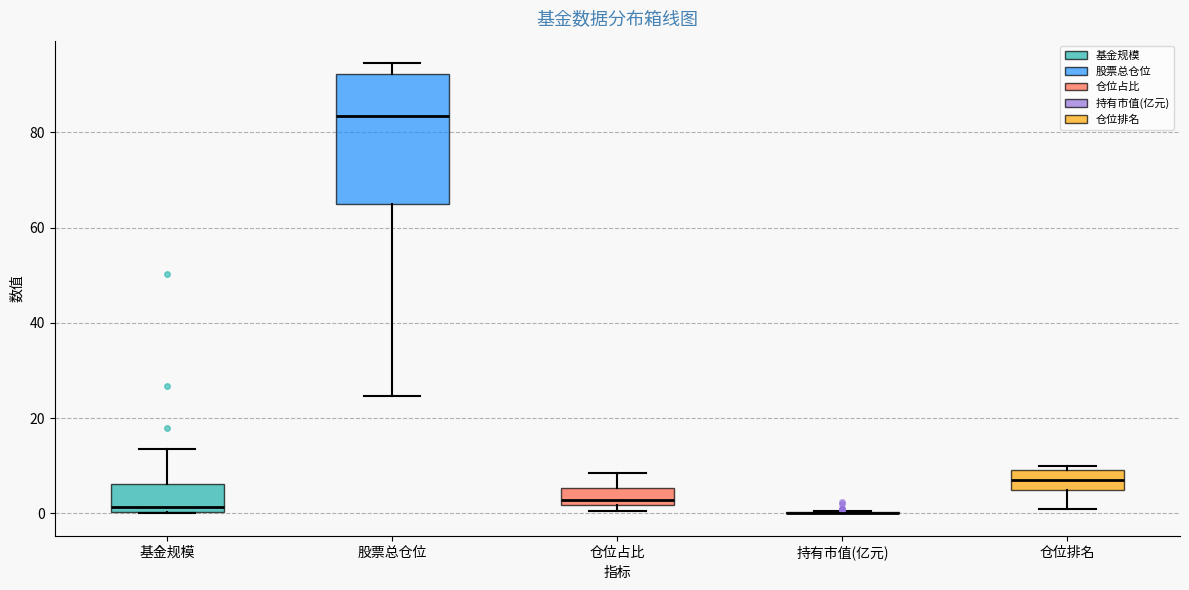

Reading left to right, read every box against the y-axis: the position of its median line, the range the box covers, and the ends of its whiskers. The values are not printed on the chart, so give them approximately, as read against the axis.

基金规模: median 2, box 0 to 6, whiskers 0 to 14
股票总仓位: median 84, box 64 to 92, whiskers 24 to 94
仓位占比: median 2 (just above the box's lower edge), box 2 to 6, whiskers 0 to 8
持有市值(亿元): box collapsed to a line at 0, whiskers 0 to 0
仓位排名: median 8, box 6 to 10, whiskers 2 to 10 (just above the box's upper edge)